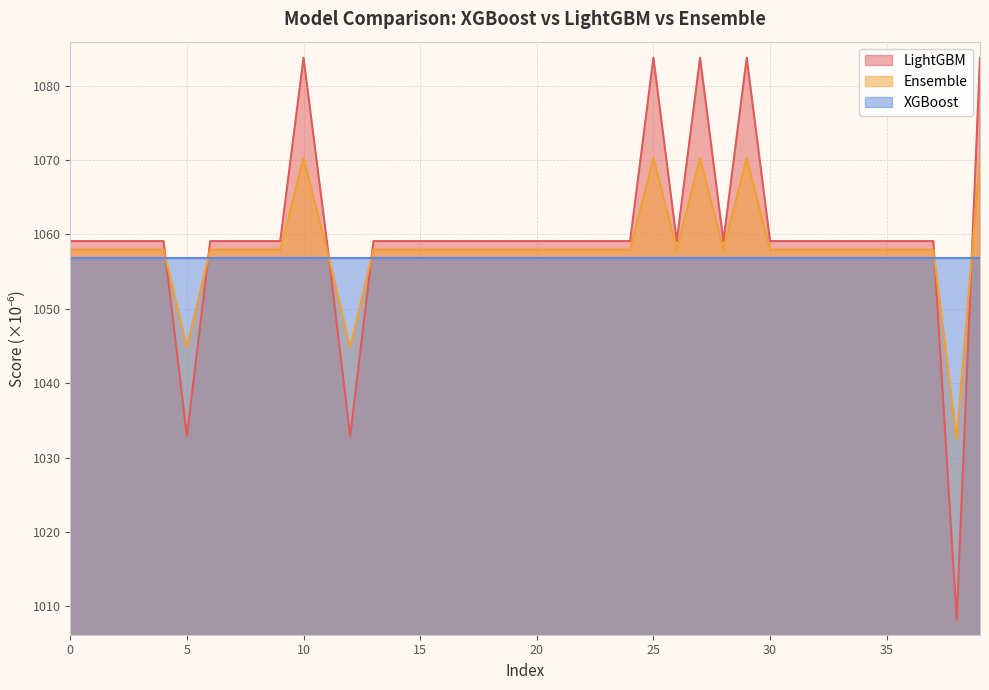

Rank the series by their maximum value, from lowest to highest.

XGBoost, Ensemble, LightGBM